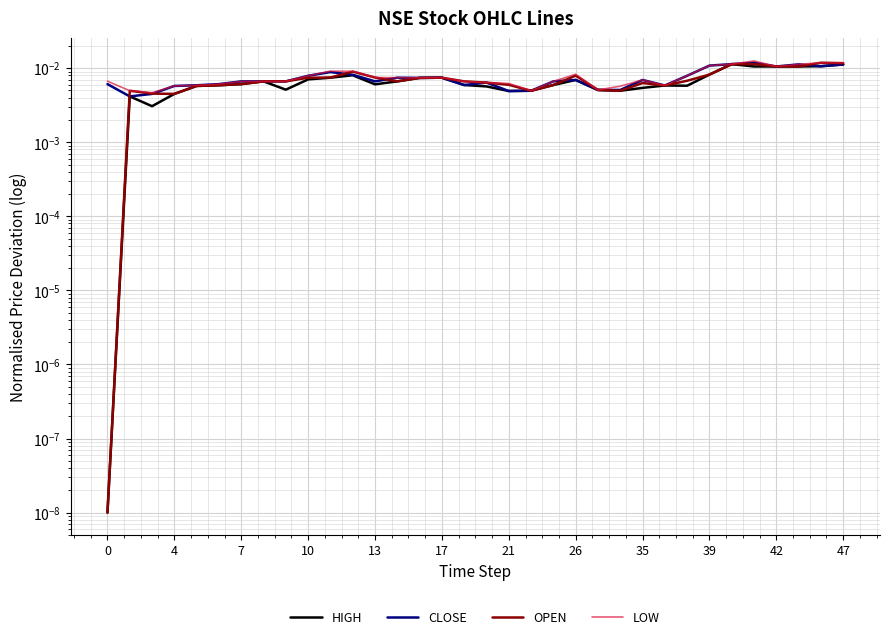

True or false: OPEN has a value of 0.0 at 42.

False